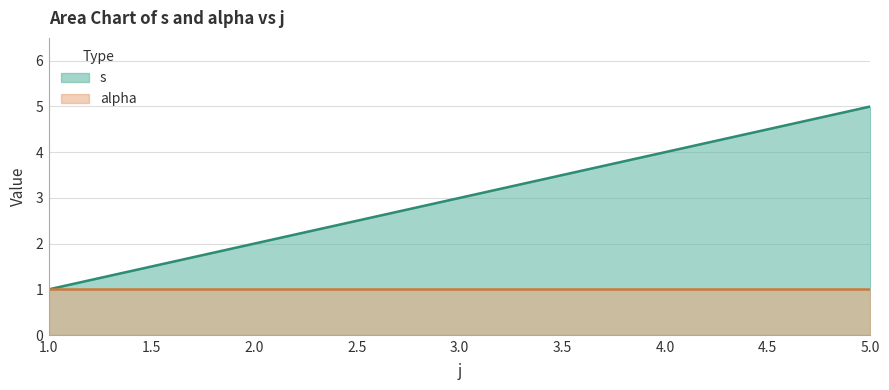

What is the difference between the maximum and minimum values?

4